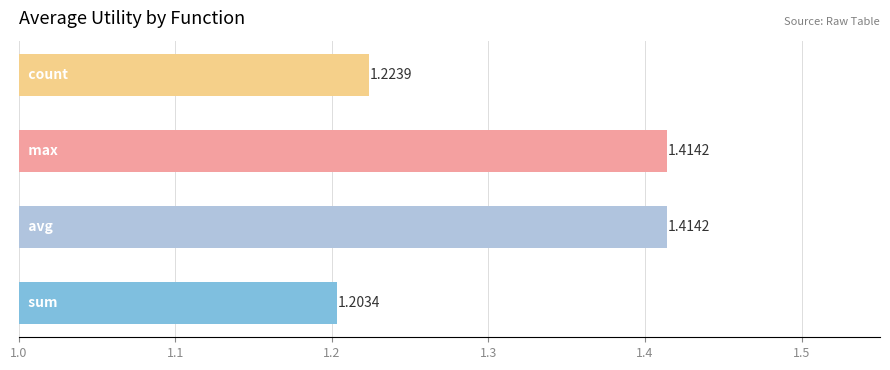

What is the sum of all values?

5.3